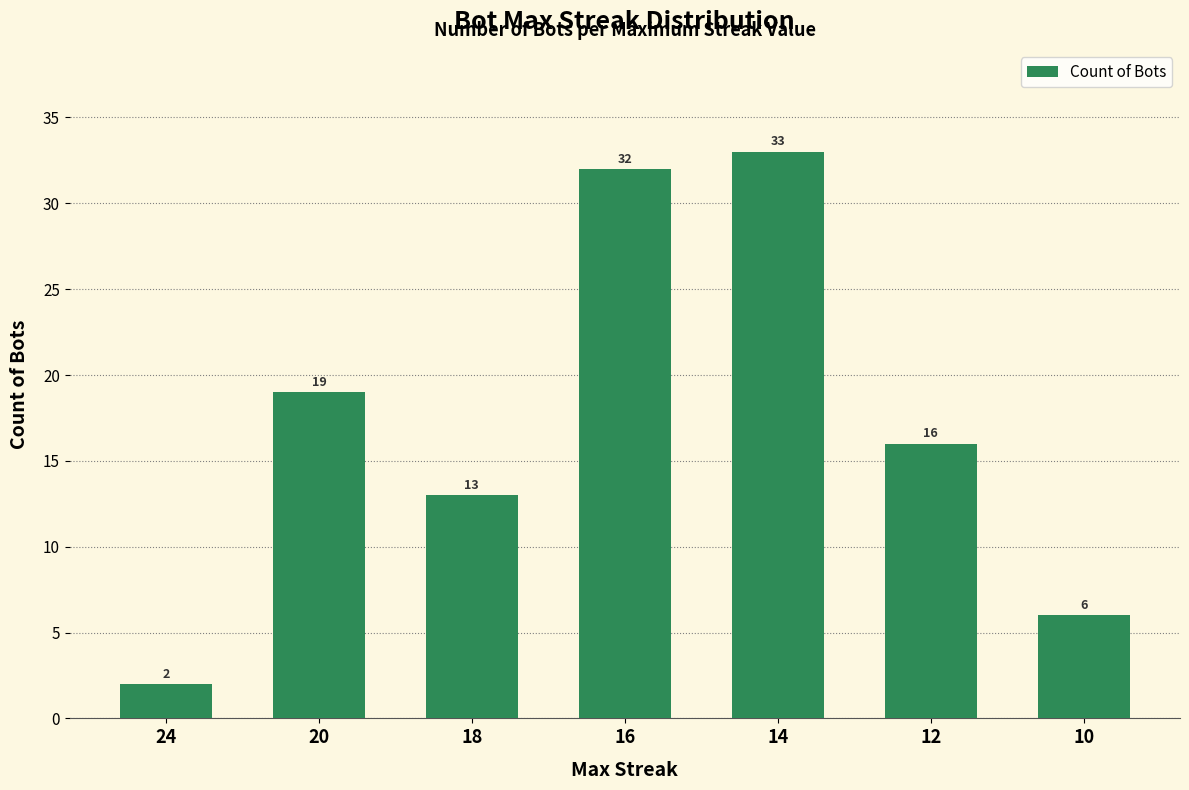

Is it true that the value at 18 is 7?

False